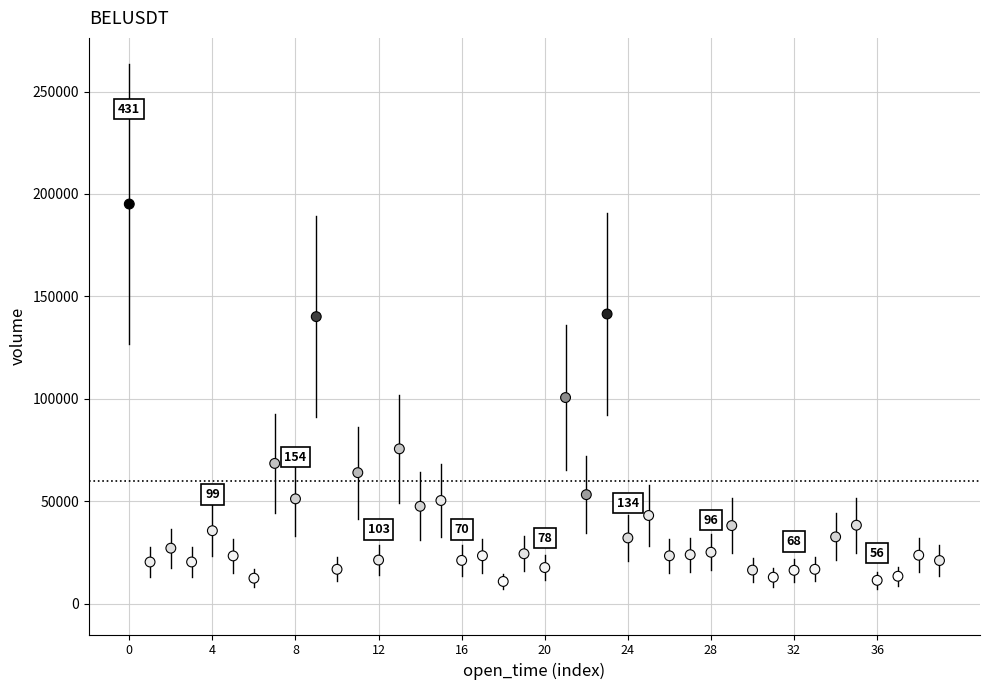

What is the range of Y values (max minus min)?

184187